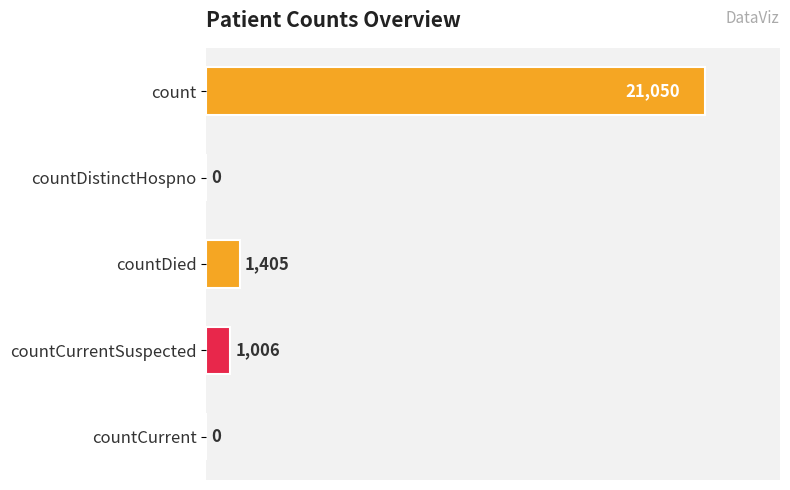

Which label corresponds to the largest value in the chart?

count